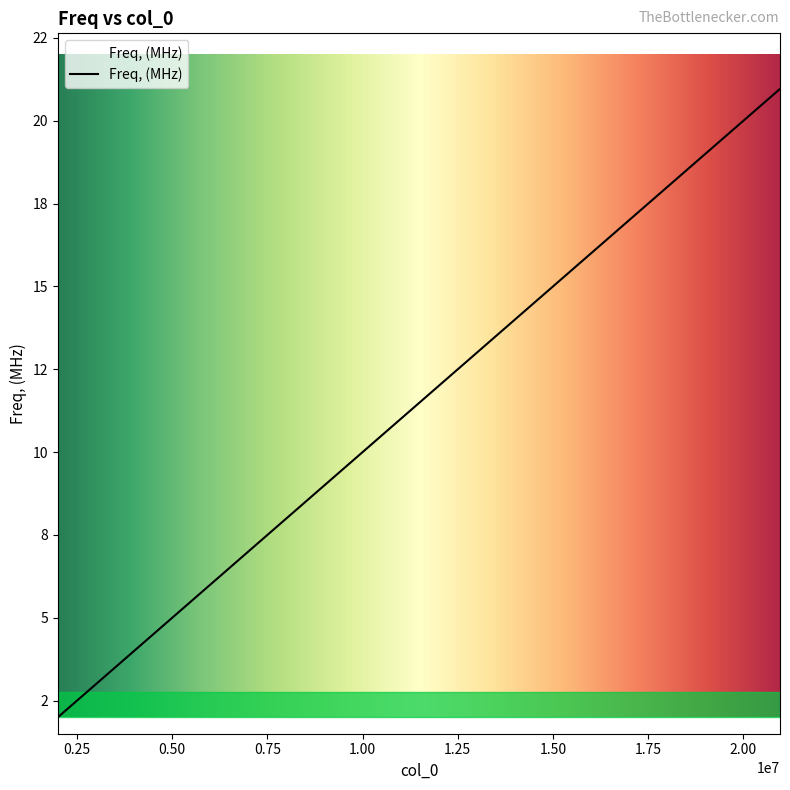

Does the chart display data point markers on the line(s)?

No